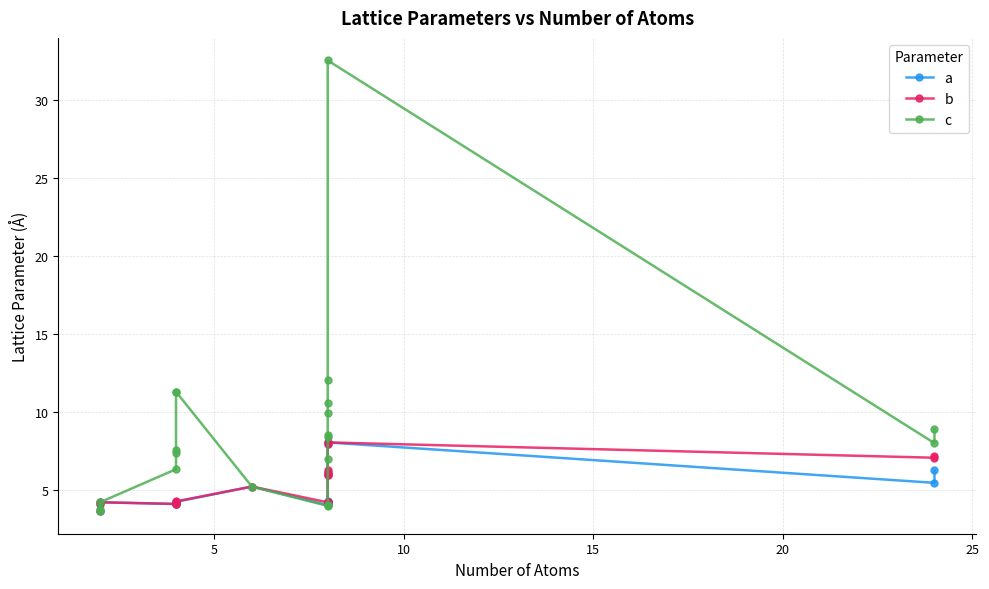

True or false: a and b intersect in this chart.

True